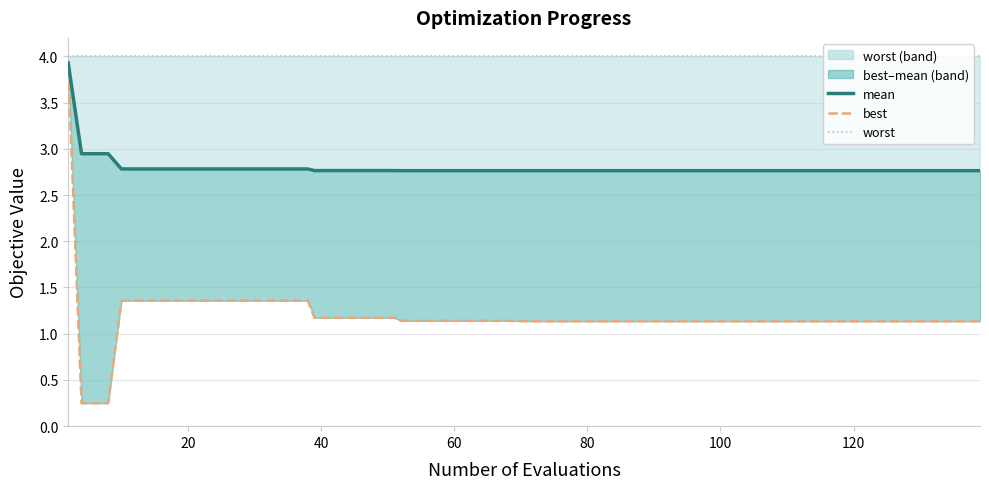

True or false: worst and mean cross at least once.

False